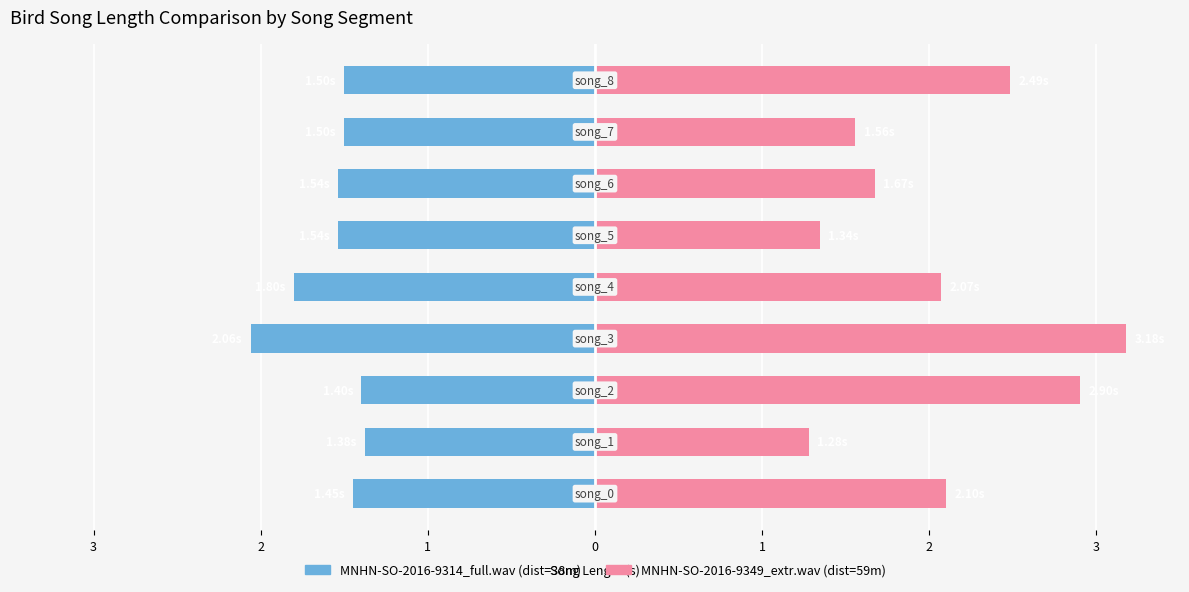

Is it true that MNHN-SO-2016-9314_full.wav equals -0.4 at song_2?

False